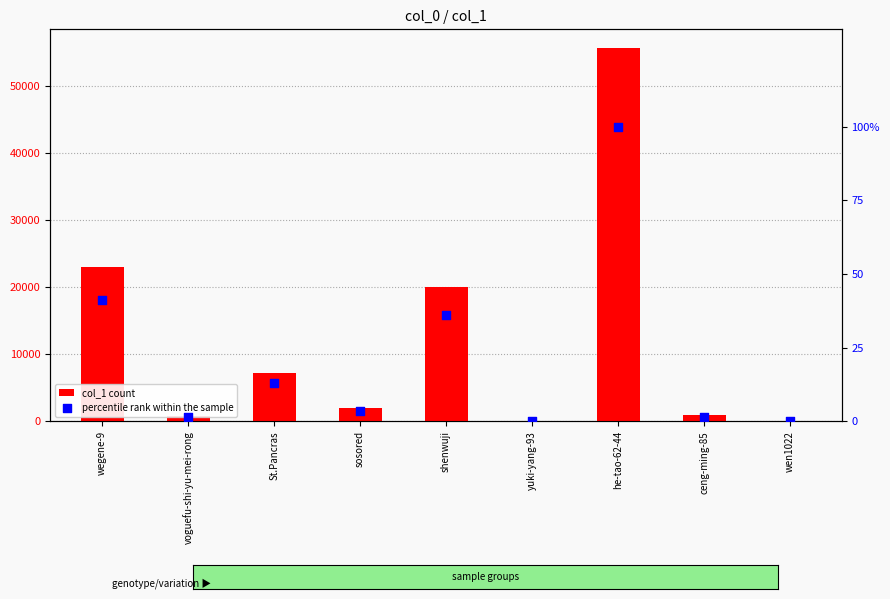

What are all the series names shown in the legend?

col_1 count, percentile rank within the sample